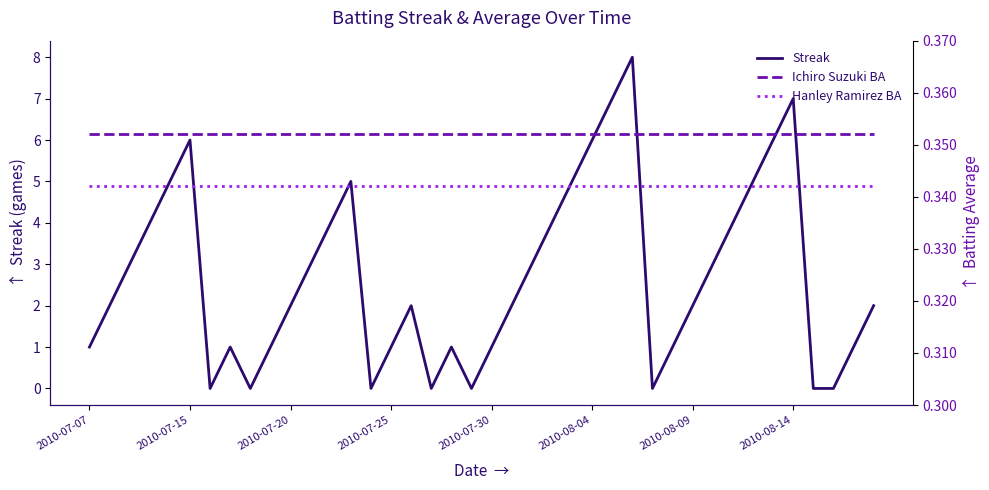

Between 27 and 18, which is larger?

27